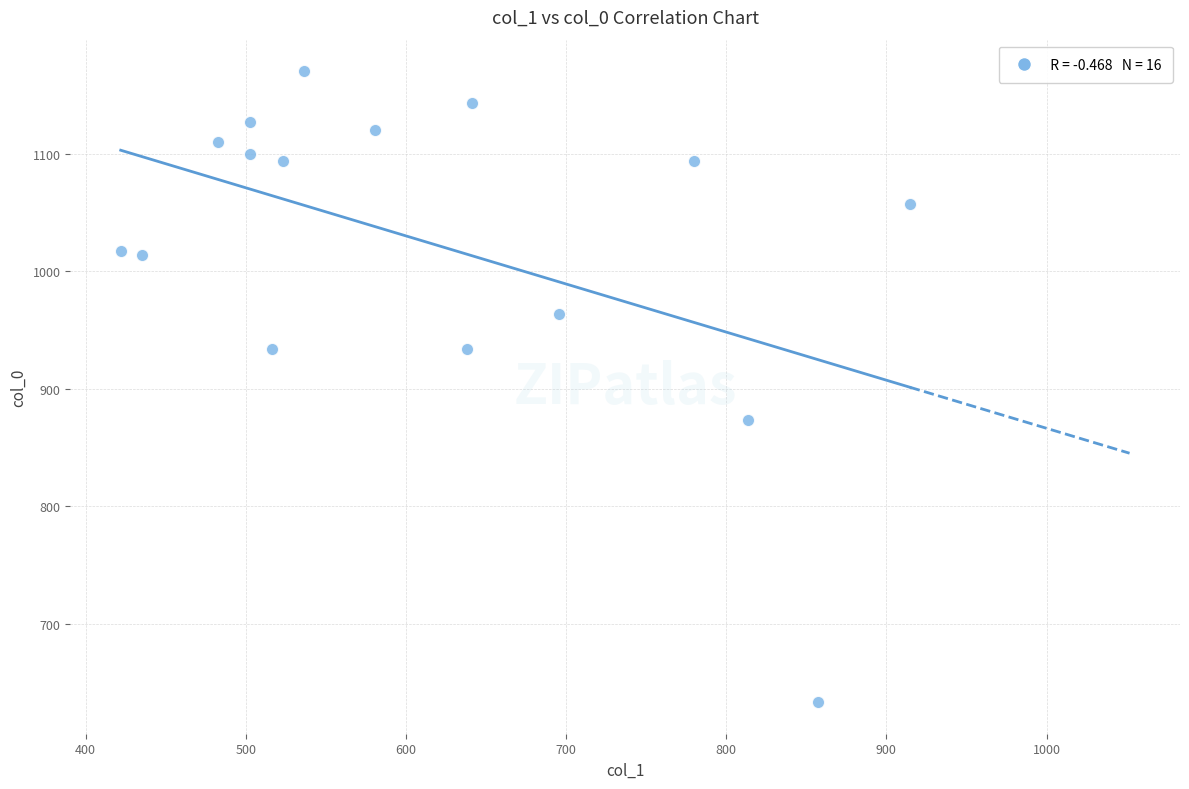

What is the range of X values (max minus min)?

492.8